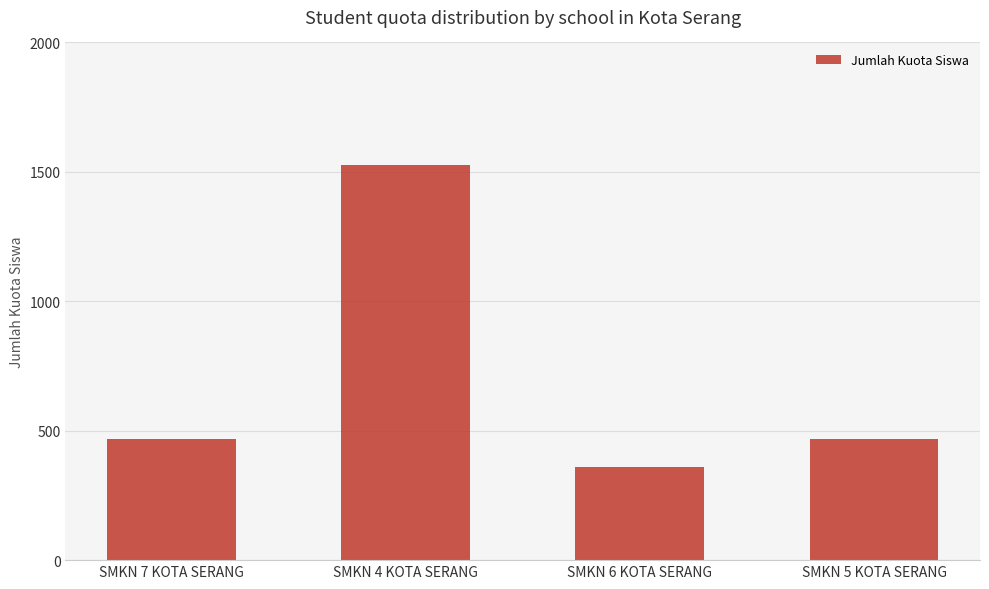

What is the label of the 3rd bar from the right?

SMKN 4 KOTA SERANG